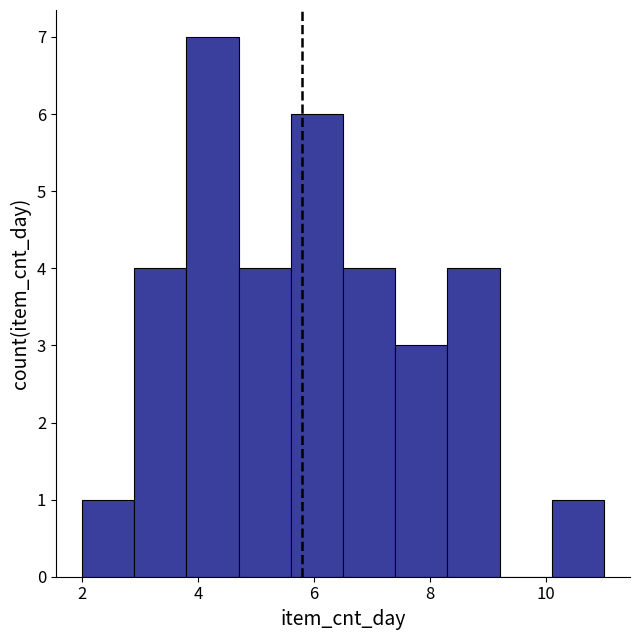

How tall is the bar that spans 4.7 to 5.6 on the x-axis? Neither the bar edges nor the heights are printed on the chart, so give them approximately, as read against the axes.

4